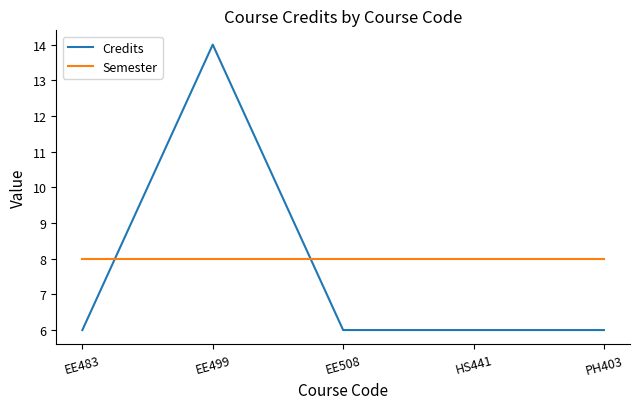

What is the total value across all series at EE499?

22